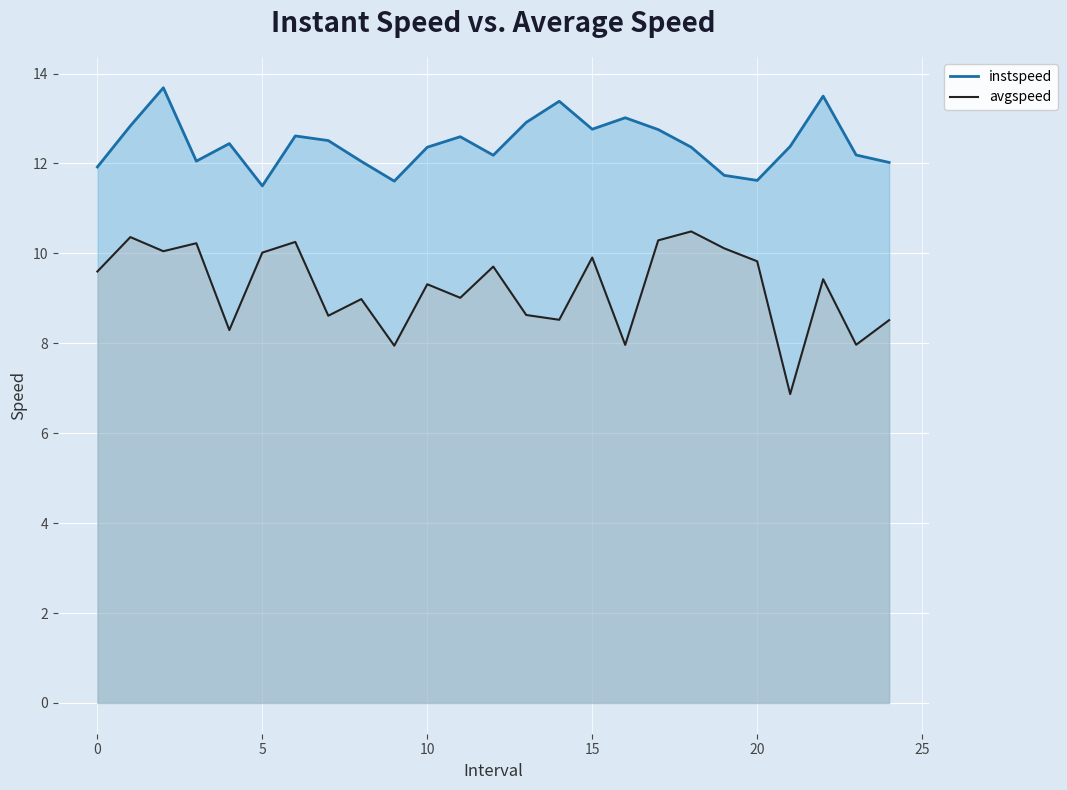

True or false: instspeed and avgspeed intersect in this chart.

False